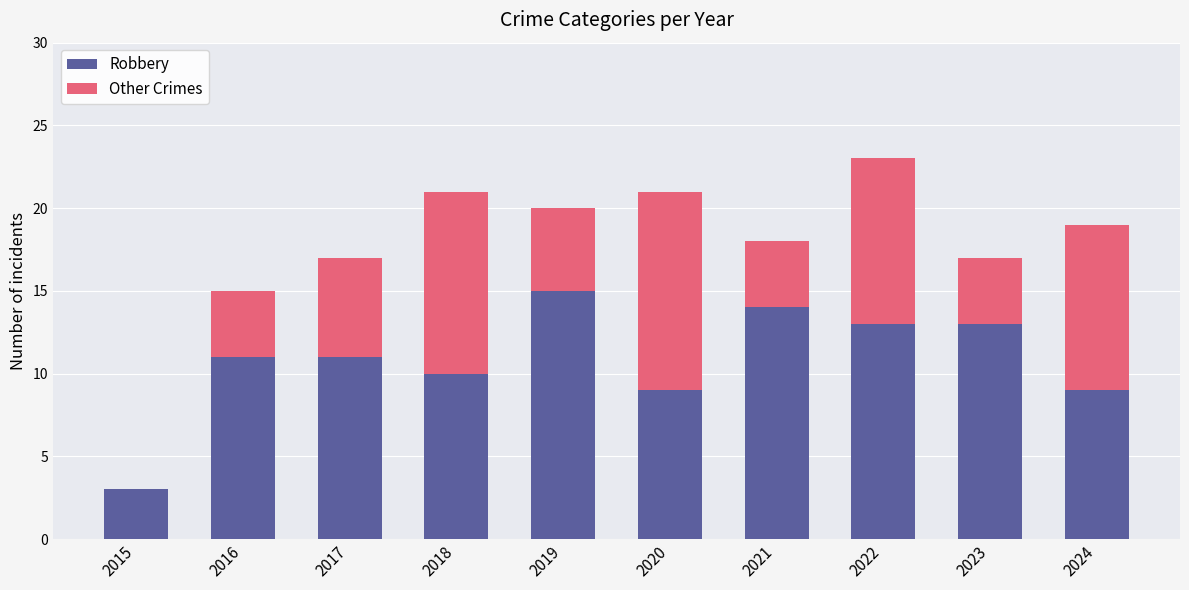

Reading right to left, what are the values for Robbery?

2024=9	2023=13	2022=13	2021=14	2020=9	2019=15	2018=10	2017=11	2016=11	2015=3